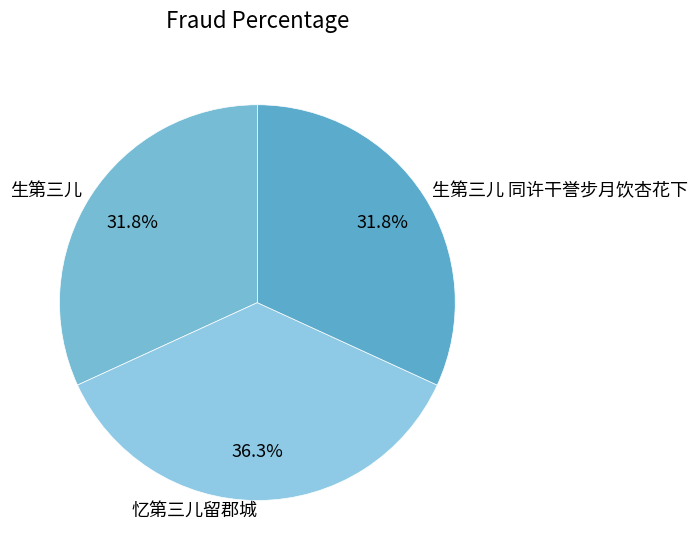

What percentage is the 生第三儿 同许干誉步月饮杏花下 slice, to the nearest percent?

32%